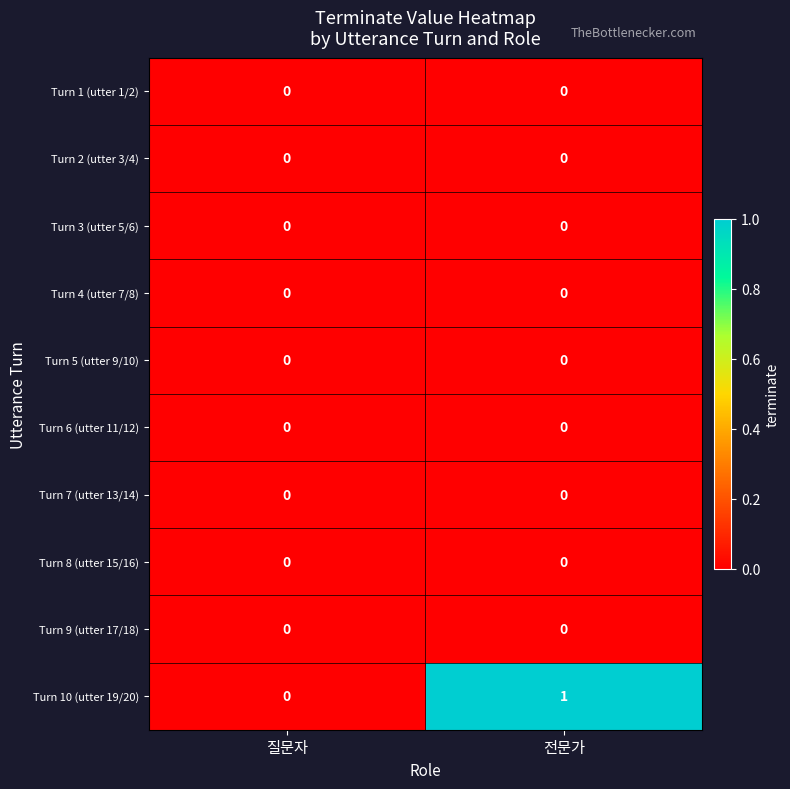

What is the spread (max minus min) of values at 전문가?

1